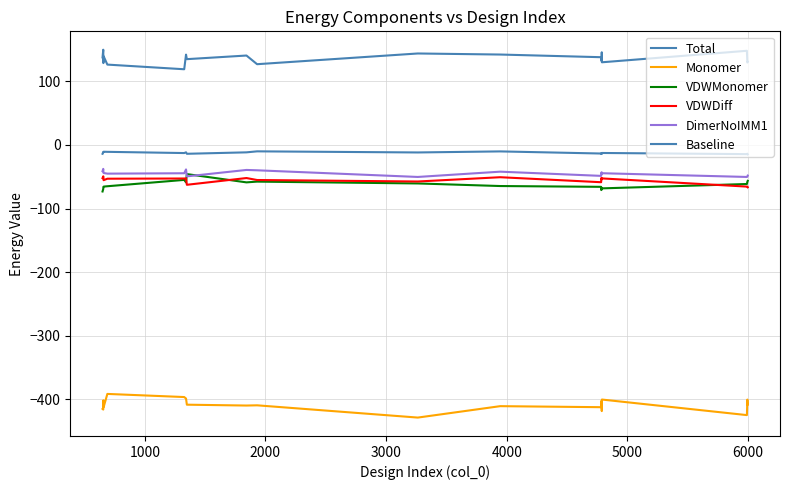

True or false: DimerNoIMM1 has more than 2 interior local peaks.

True